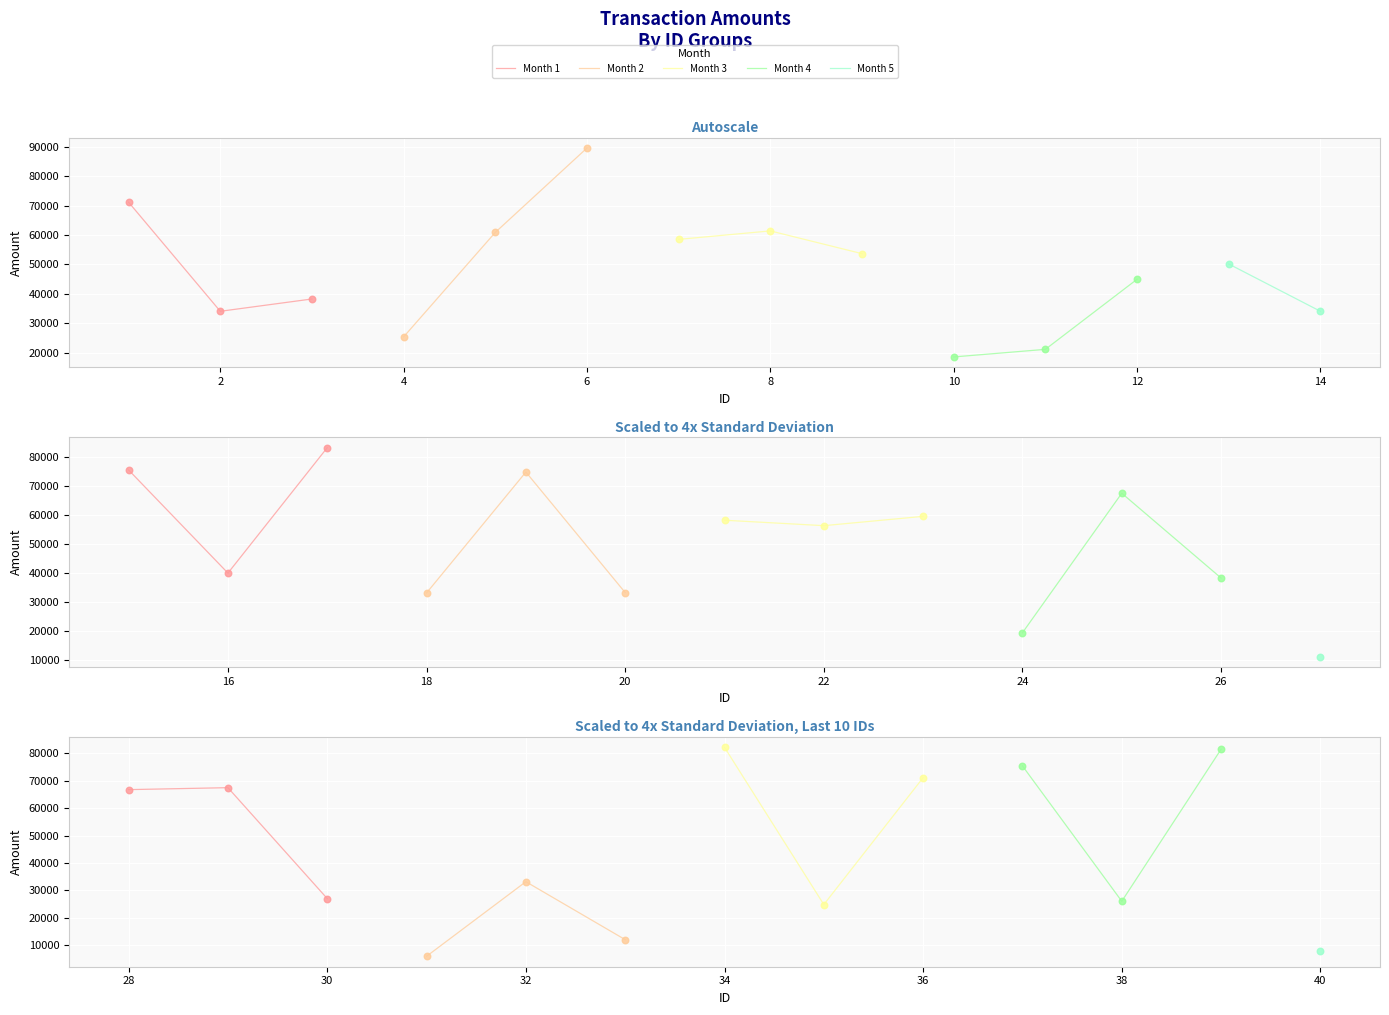

Approximately how many times larger is the value at 31 compared to 27?

0.5